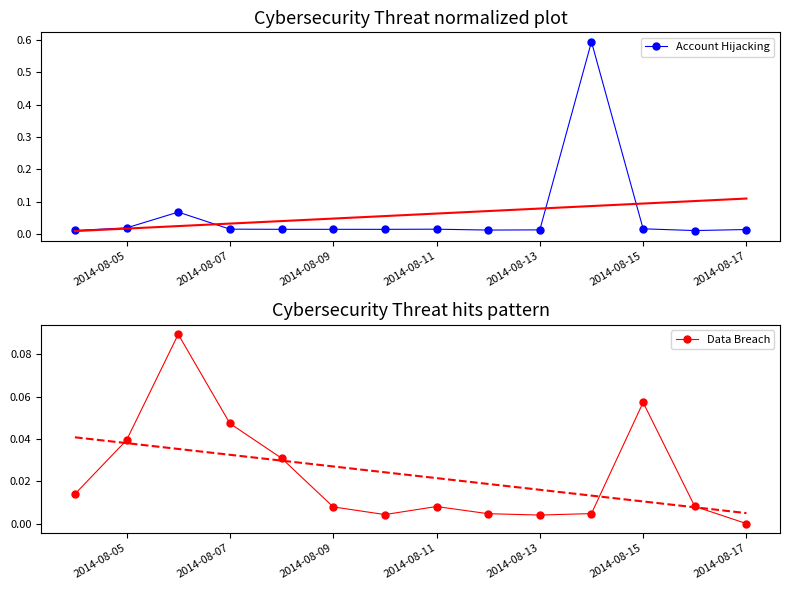

How many intersections are there between Data Breach and Account Hijacking?

3